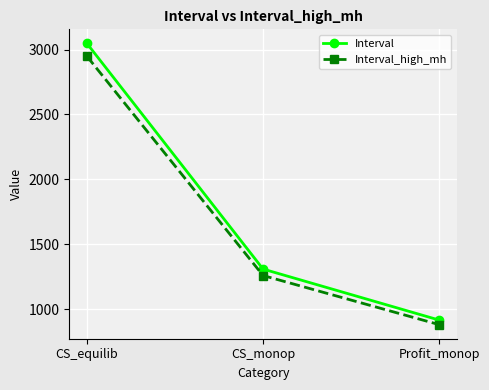

The Interval series shows 1308.3 at CS_monop. True or false?

True